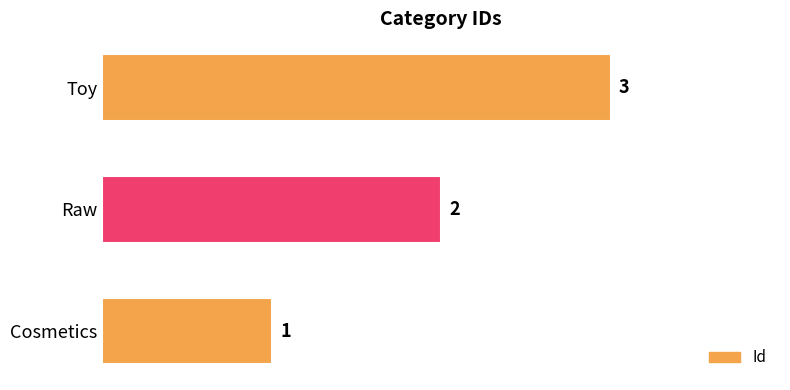

What is the sum of all values?

6